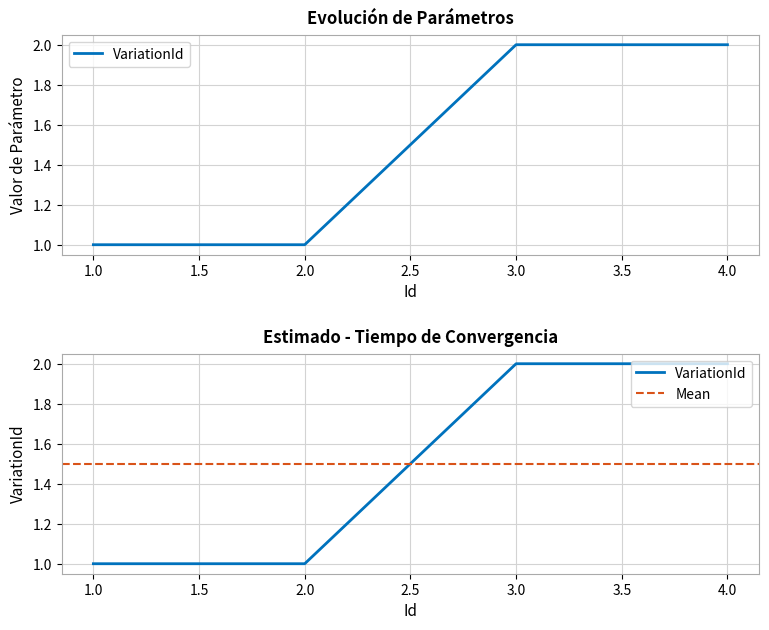

Where is the data nearest to the value 1?

1